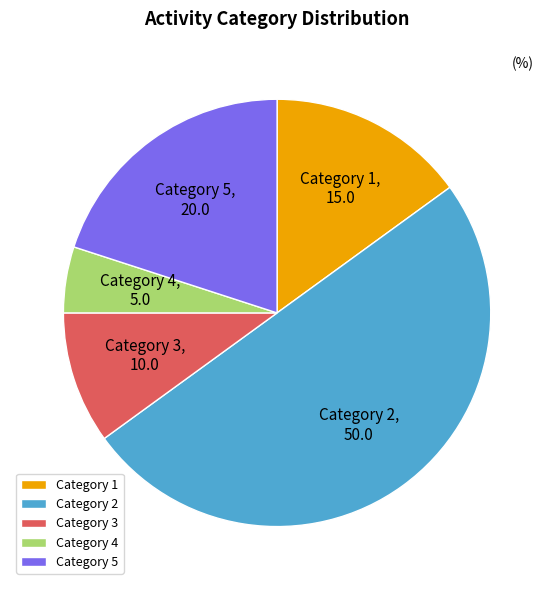

Between Category 2 and Category 4, which is larger?

Category 2